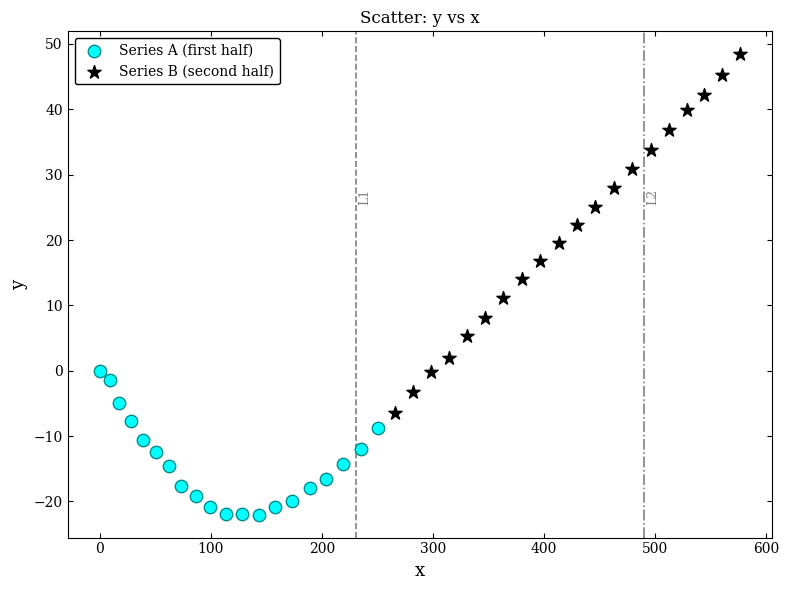

Which series contains the highest Y value?

Series B (second half)